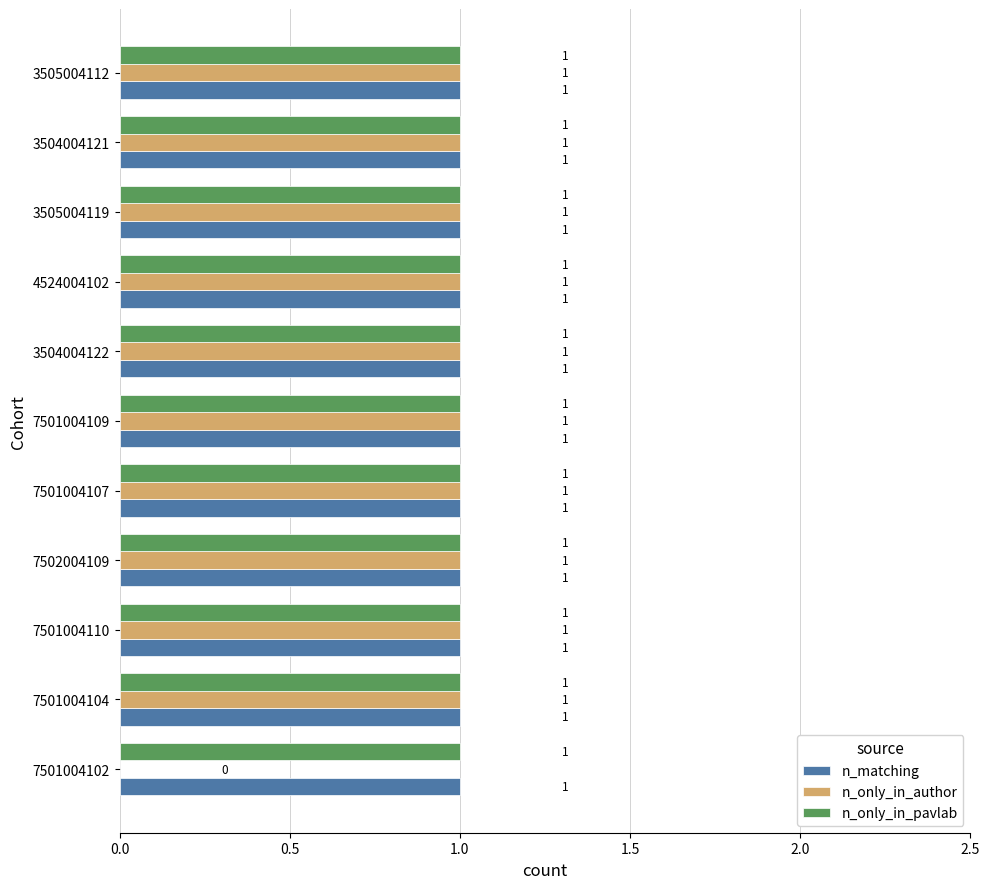

Where is n_only_in_author nearest to the value 0?

7501004102